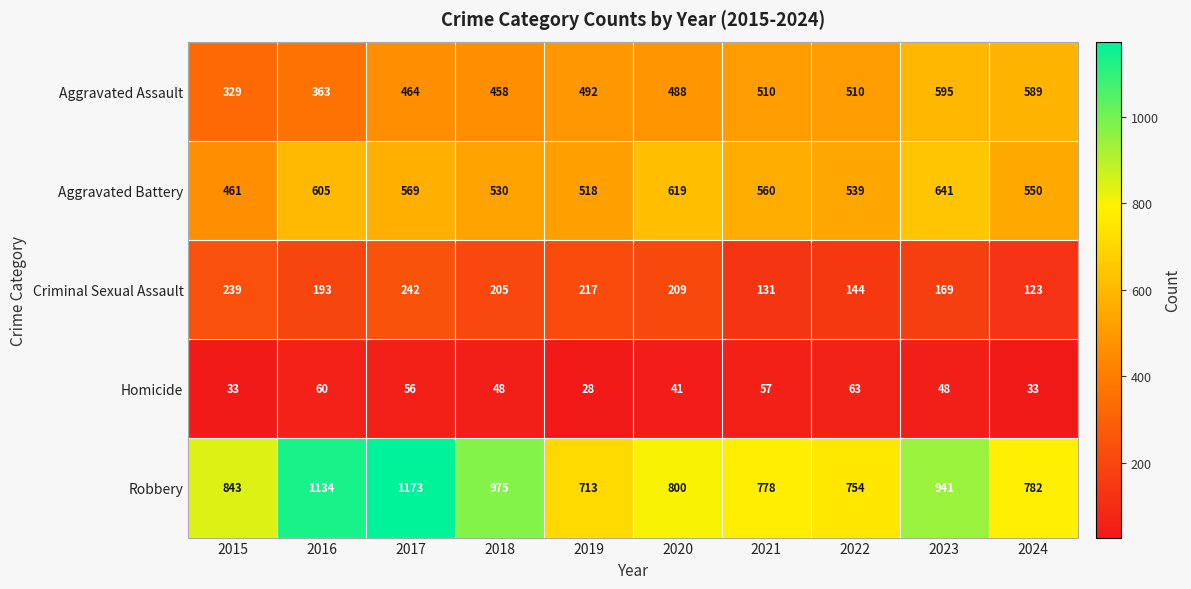

At 2019, list the series in order from smallest to largest.

Homicide, Criminal Sexual Assault, Aggravated Assault, Aggravated Battery, Robbery